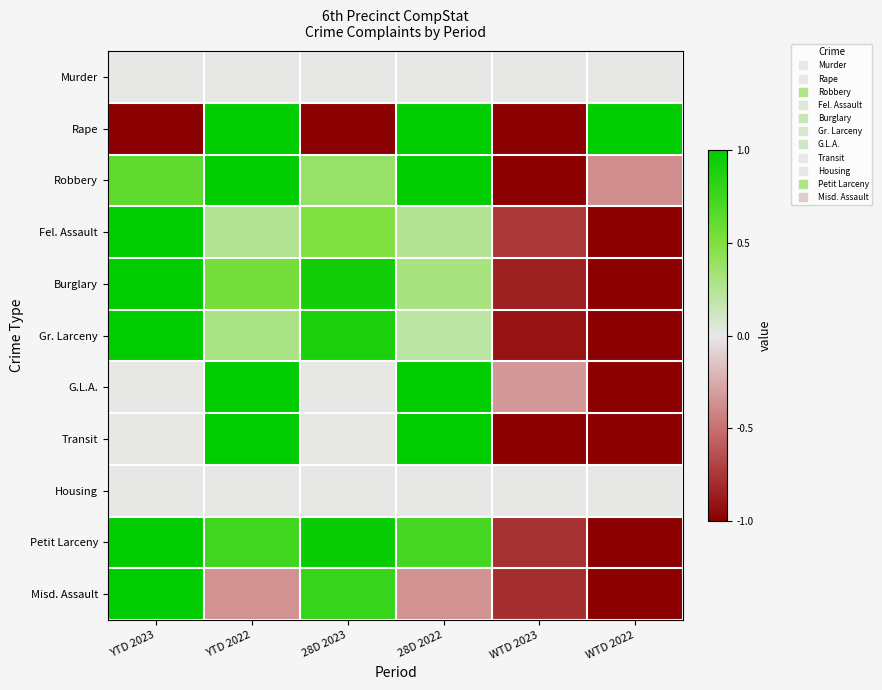

Which series has the largest range (max minus min)?

Rape